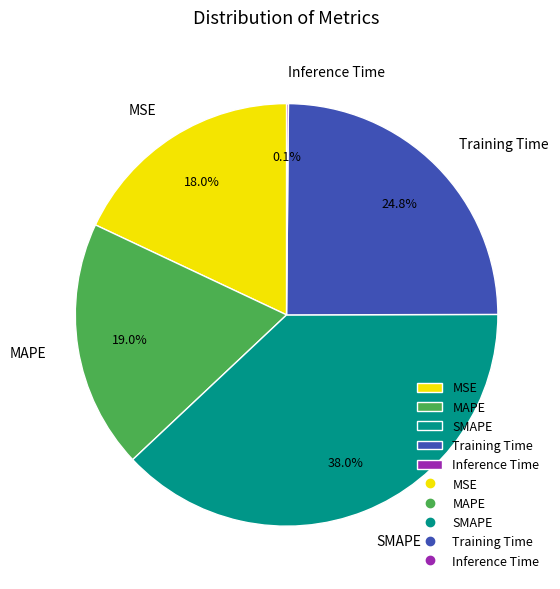

What is the ratio of the value at MAPE to the value at SMAPE?

0.5